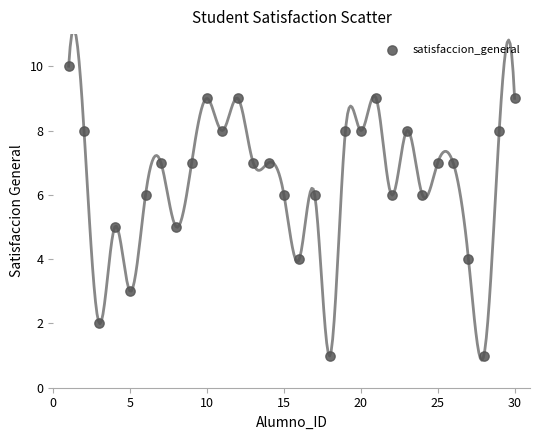

What is the range of Y values (max minus min)?

9